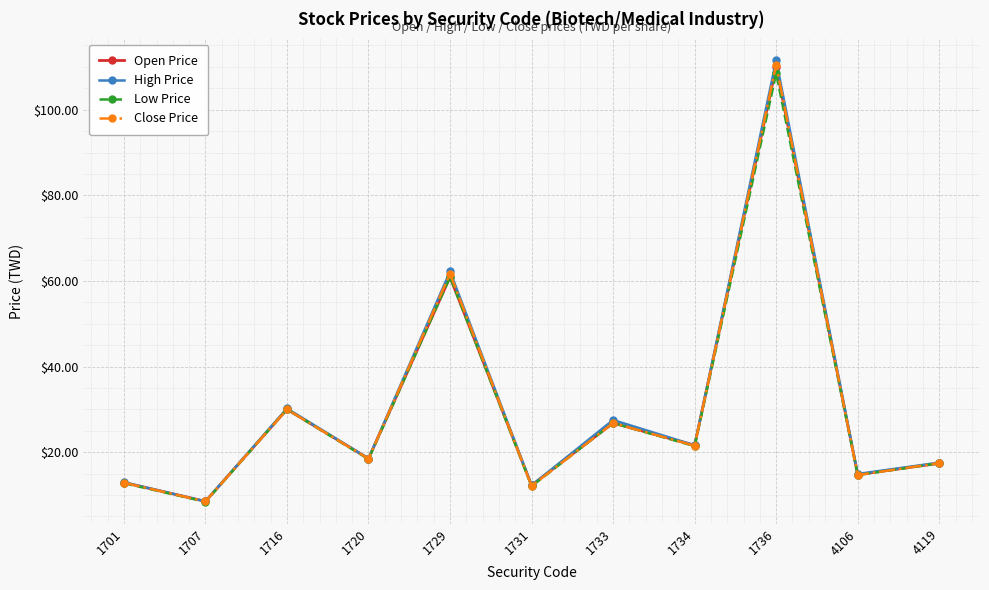

The Open Price series shows 7.7 at 1734. True or false?

False